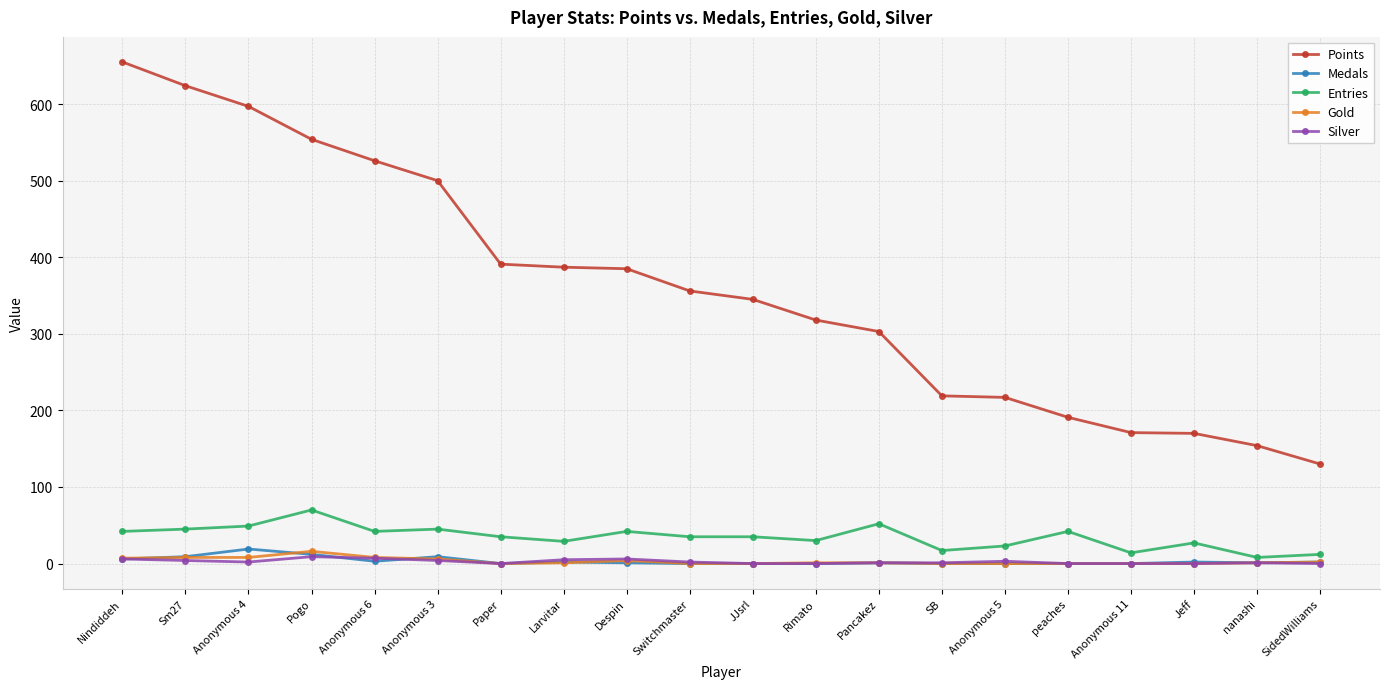

What is the sum of the Points values at Jeff and Nindiddeh?

825